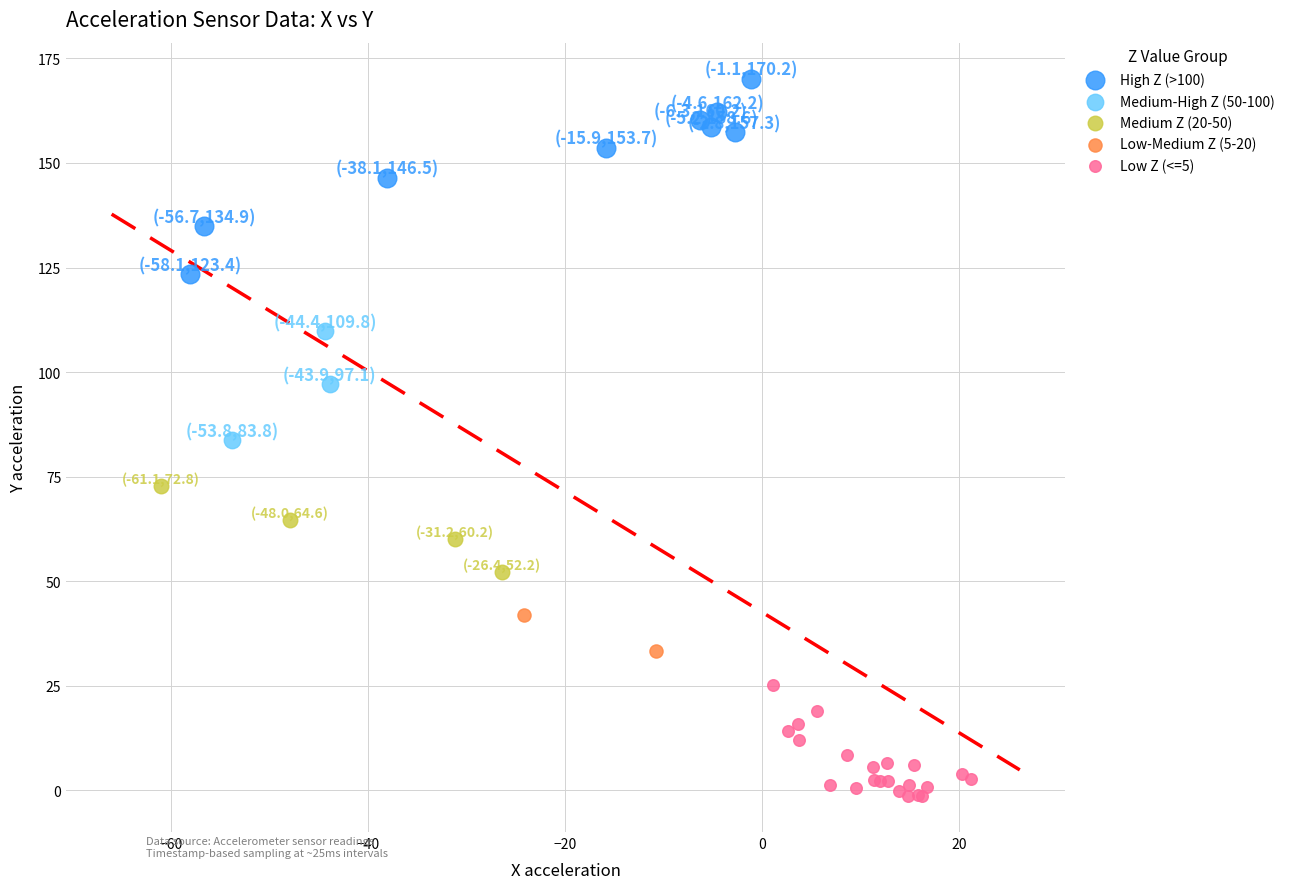

Which series has the widest spread of Y values?

High Z (>100)